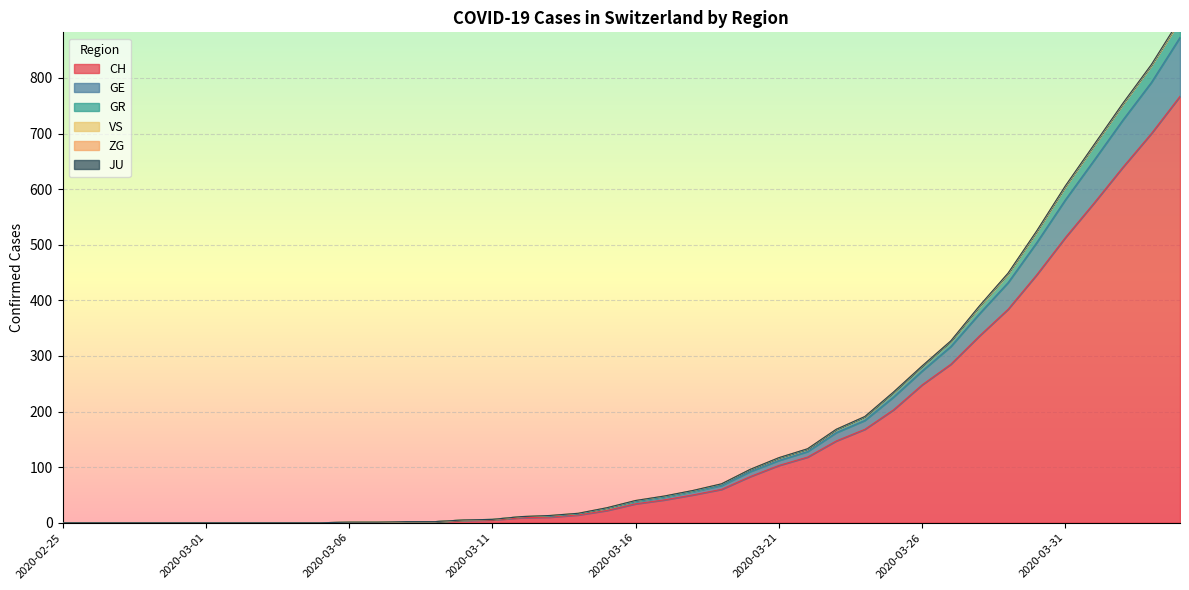

What is the label of the 34th point from the right?

2020-03-02